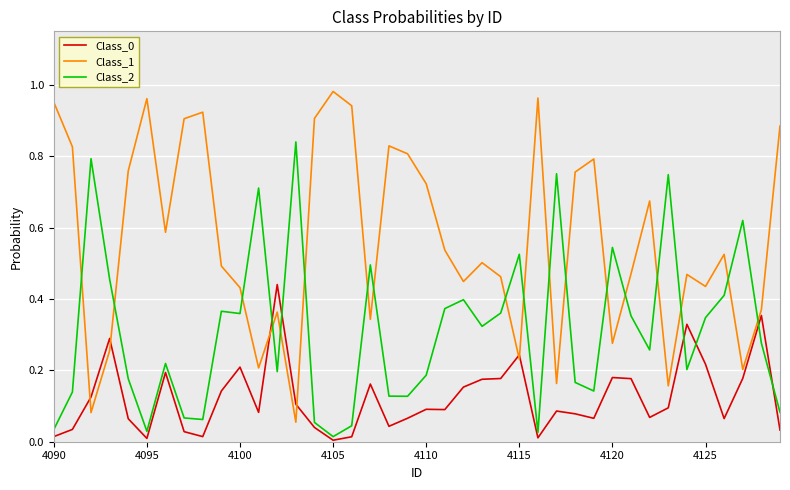

True or false: Class_2 has more than 2 interior local peaks.

True